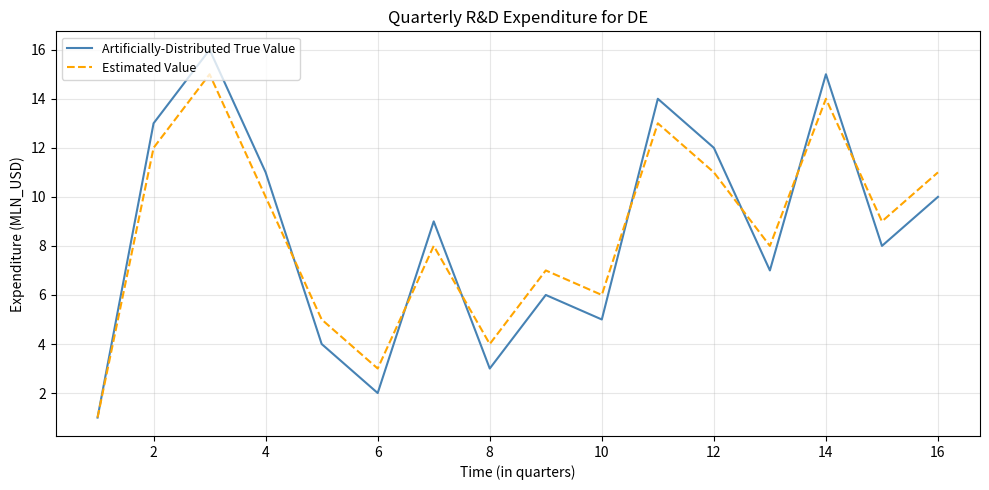

What is the greatest value displayed?

16